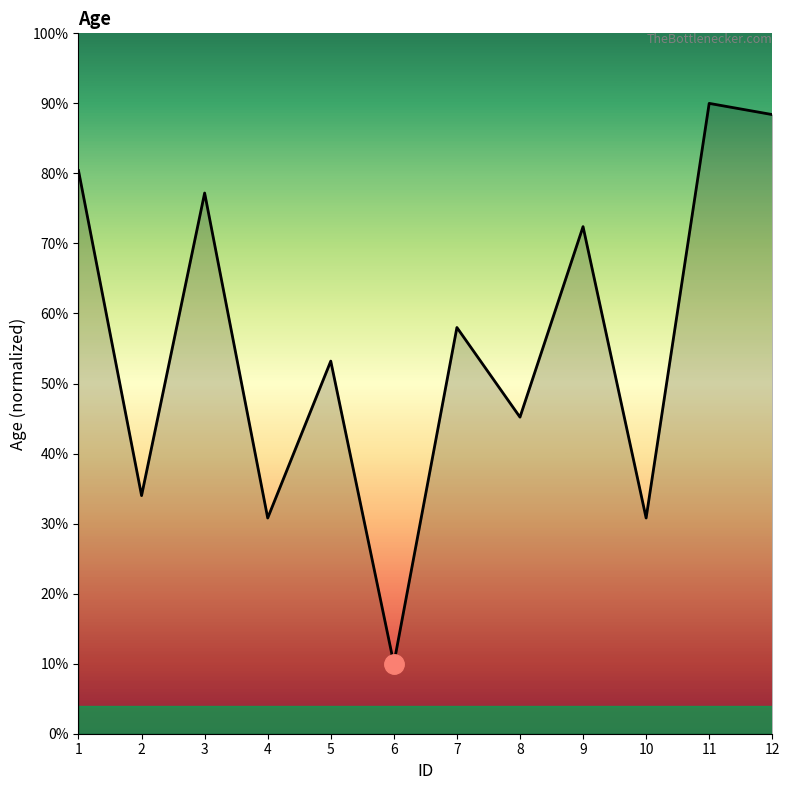

Reading right to left, extract all data points from this chart.

88.4	90.0	30.8	72.4	45.2	58.0	10.0	53.2	30.8	77.2	34.0	80.4